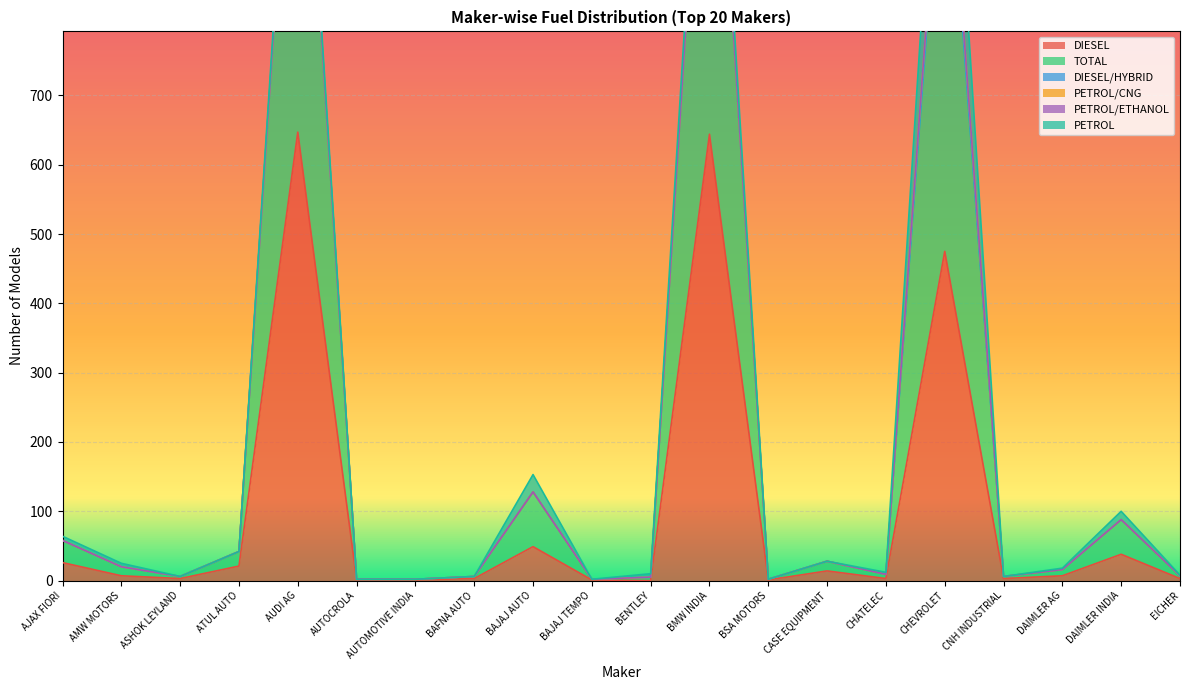

What position from the right is CHEVROLET?

5